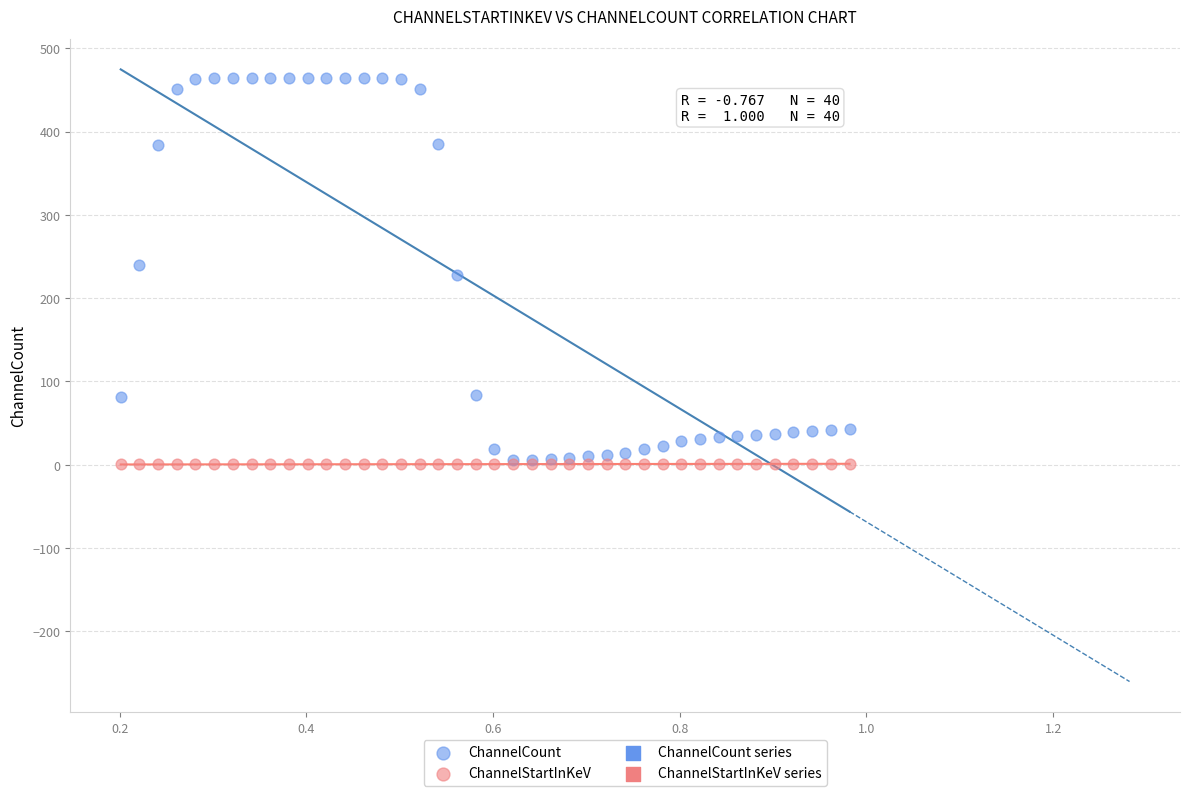

Which series has the widest spread of Y values?

ChannelCount